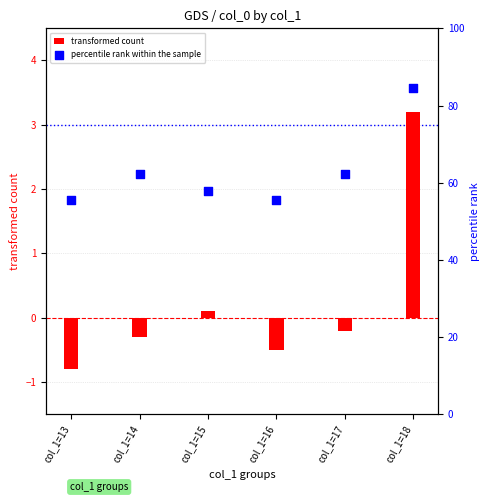

What is the total value across all series at col_1=15?

57.9